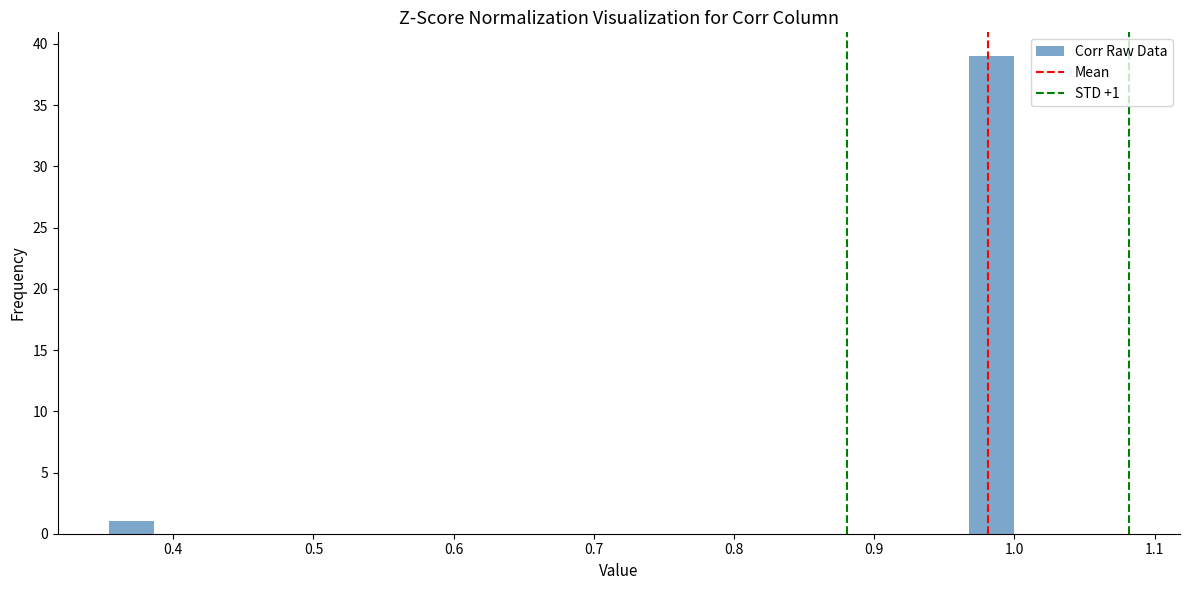

Around what value on the x-axis is the tallest bar? Give the approximate position of its centre, as read against the axis.

0.98